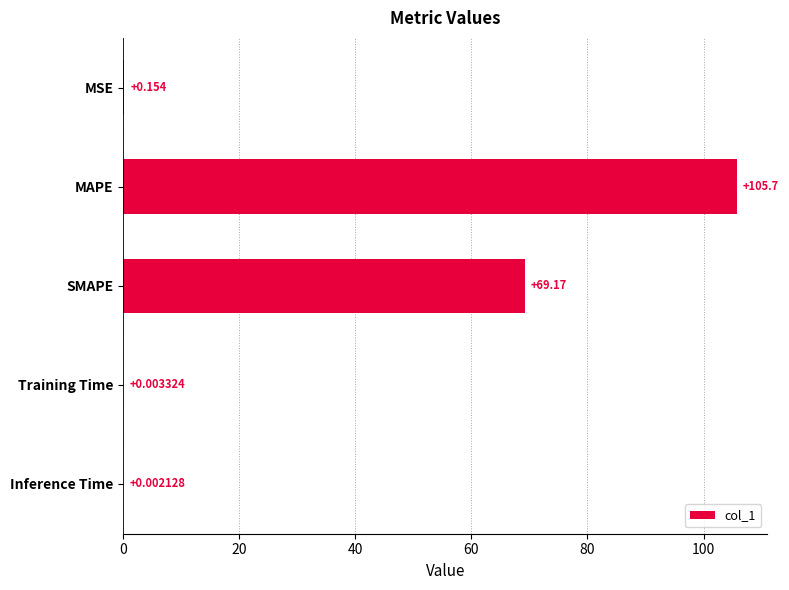

Are the bars horizontal?

Yes